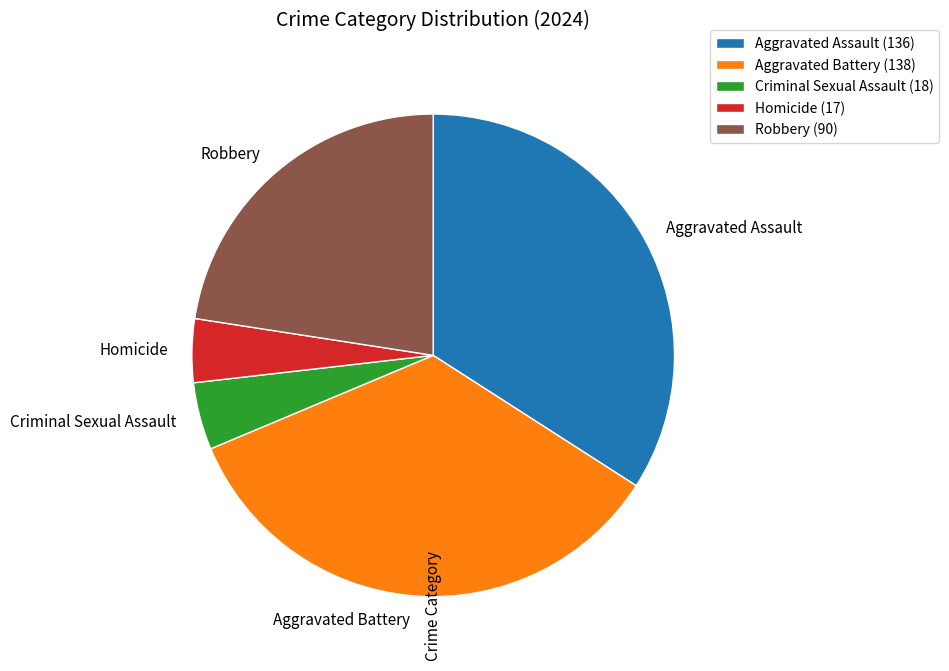

Does Criminal Sexual Assault account for over 50% of the chart?

No